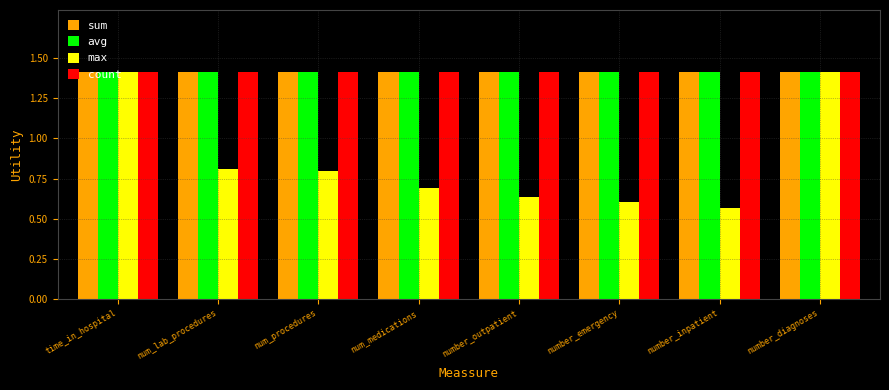

The sum series shows 2.3 at time_in_hospital. True or false?

False